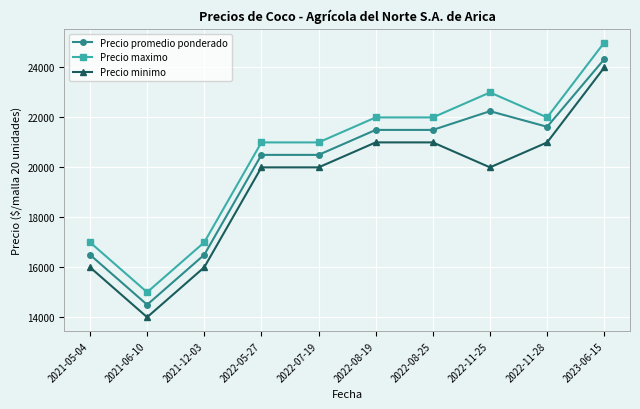

What position from the left is 2021-06-10?

2